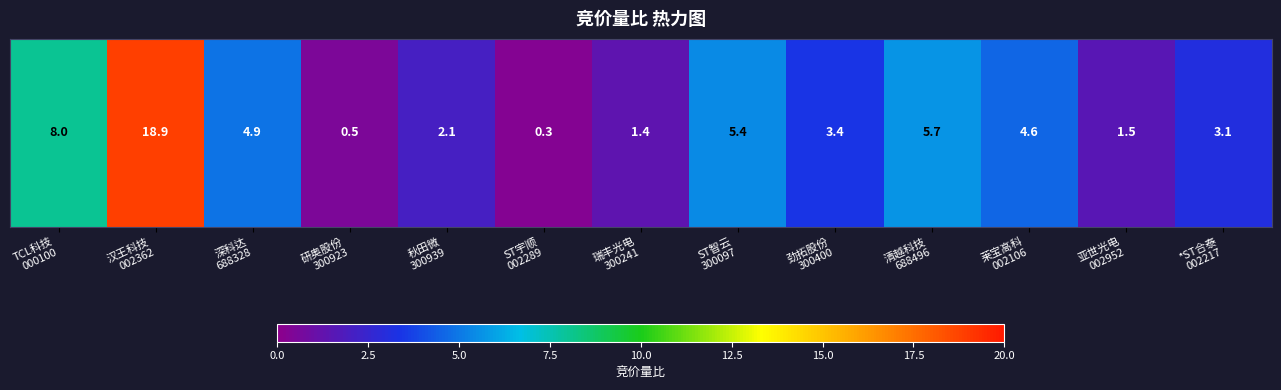

Which label corresponds to the largest value in the chart?

汉王科技
002362